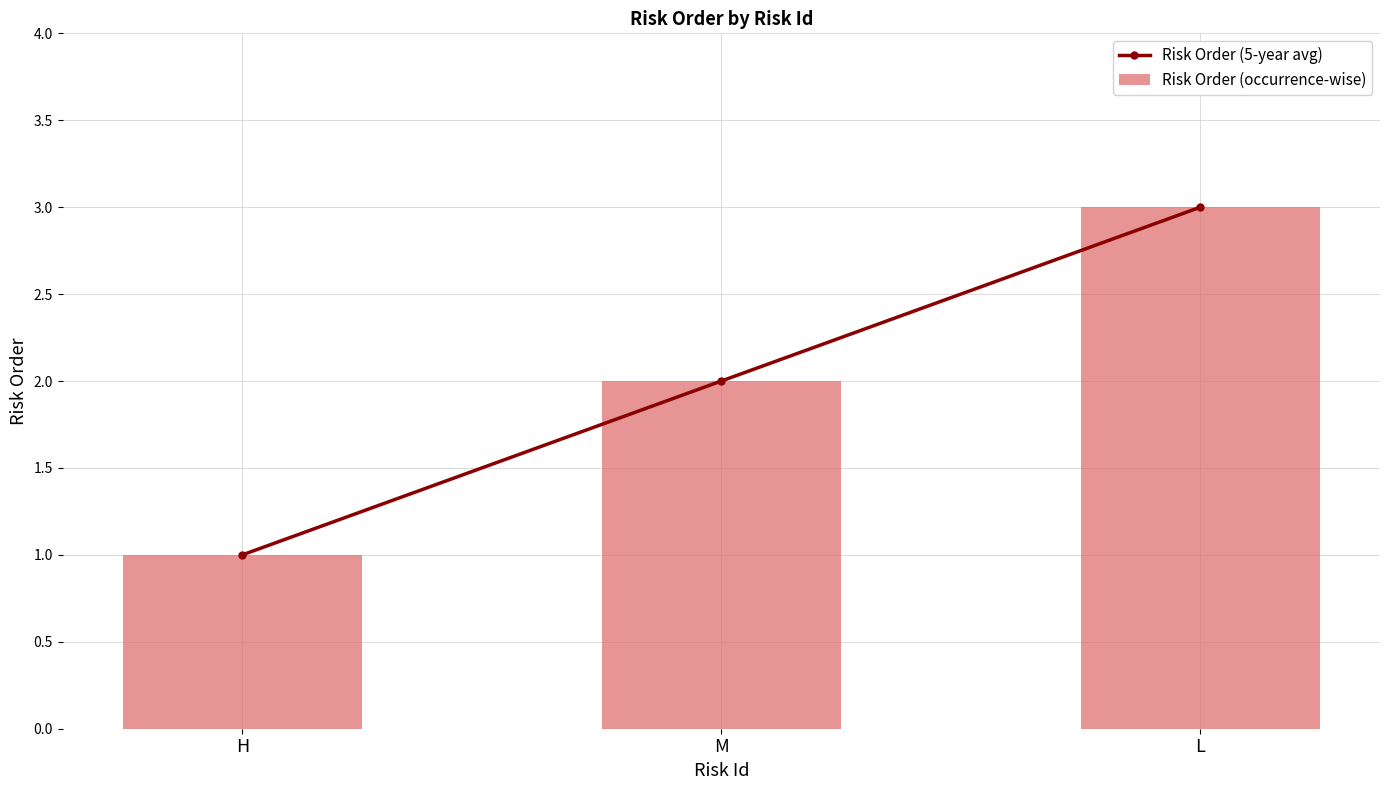

What is the maximum value shown in the chart?

3